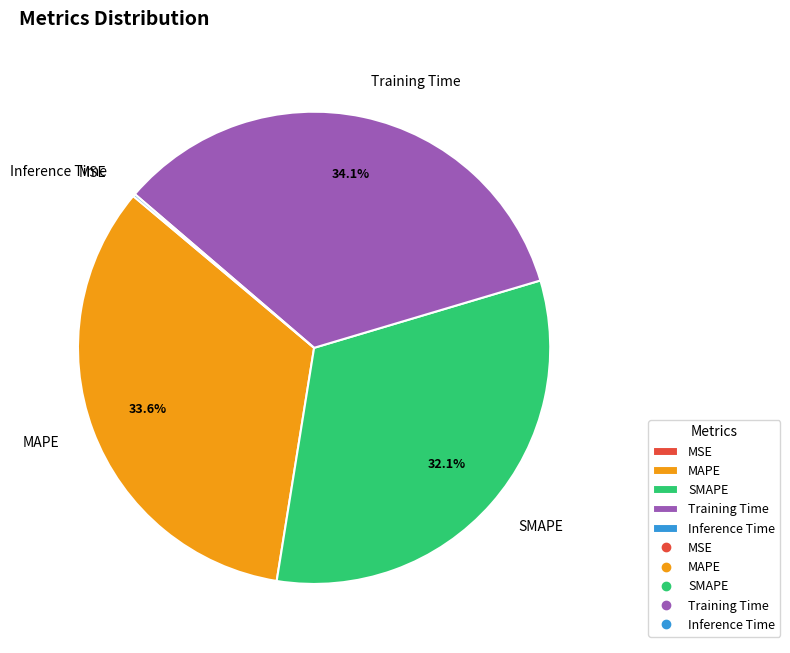

To the nearest percent, what portion does MAPE represent?

34%